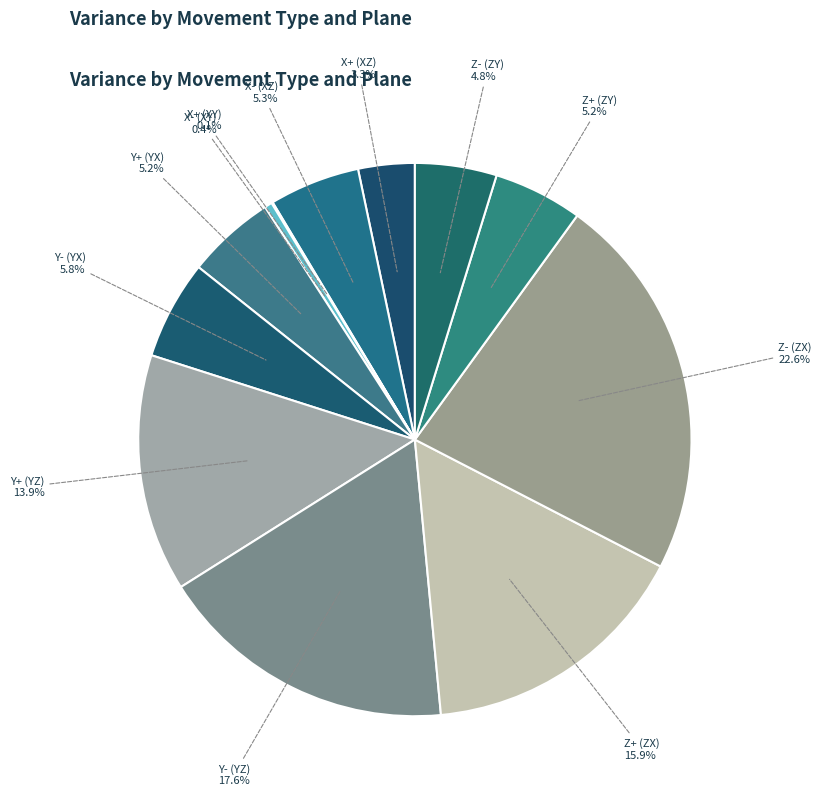

To the nearest percent, what is the difference between the X+ (XZ) and Z+ (ZX) slice percentages?

13%